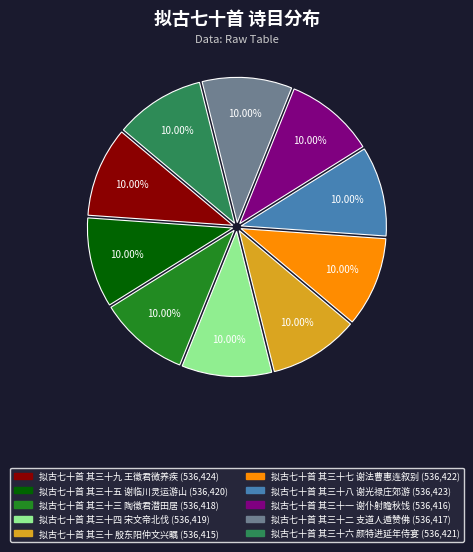

Is 拟古七十首 其三十七 谢法曹惠连叙别 the majority of the pie?

No